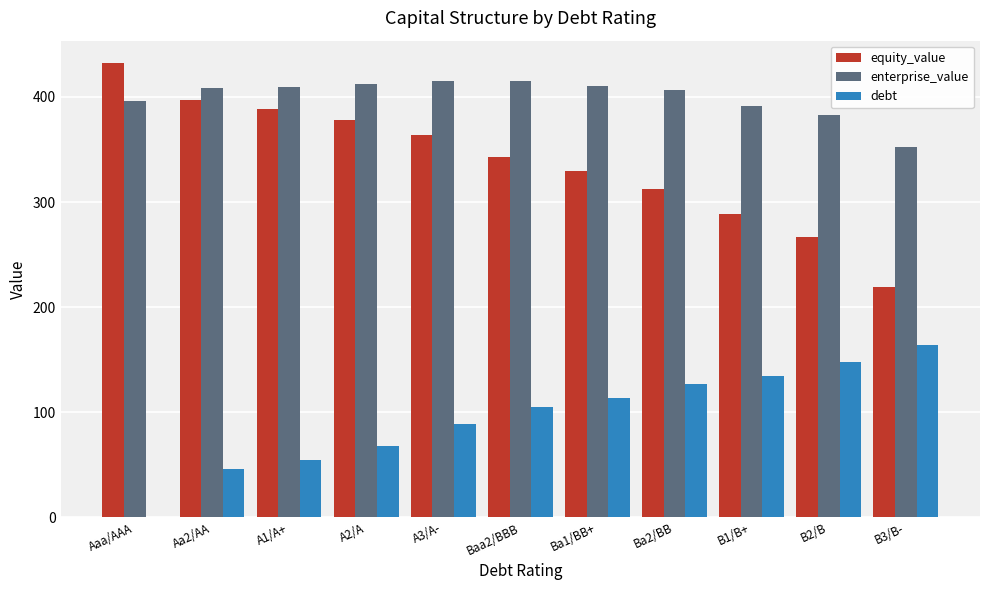

What is the sum of all enterprise_value values?

4401.0